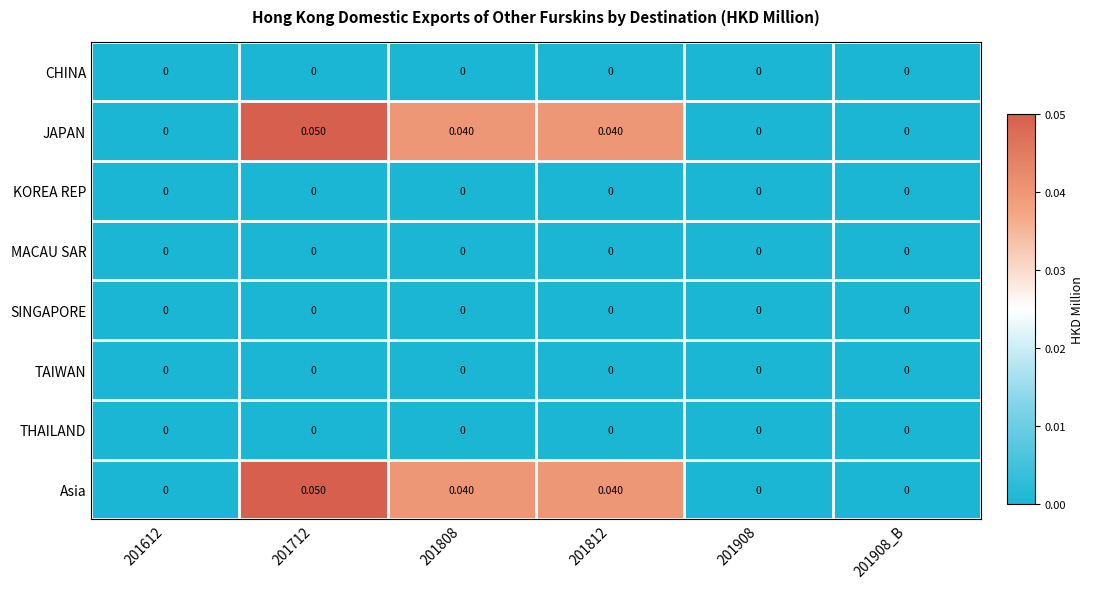

Between 201712 and 201808, which series saw the biggest shift?

JAPAN